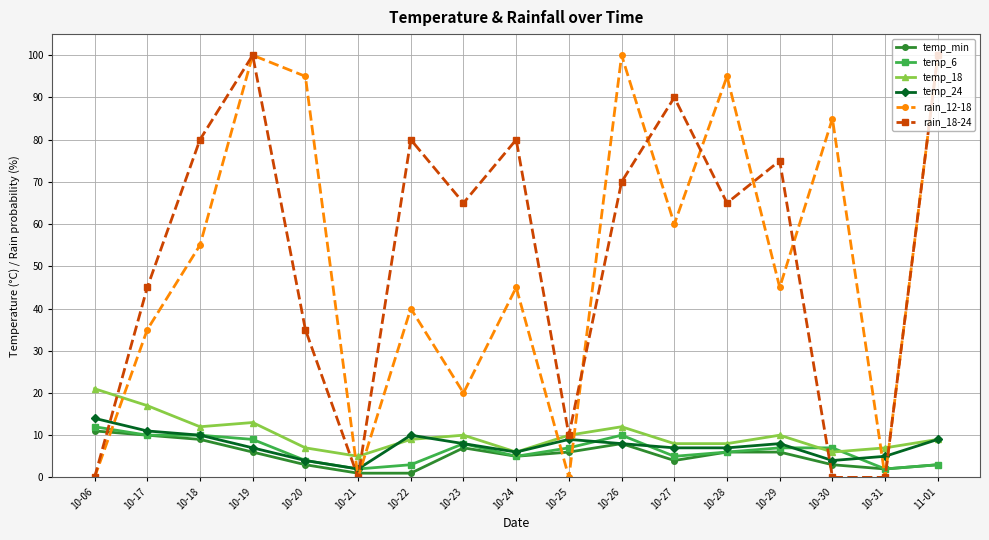

What is the label of the 10th point from the left?

10-25